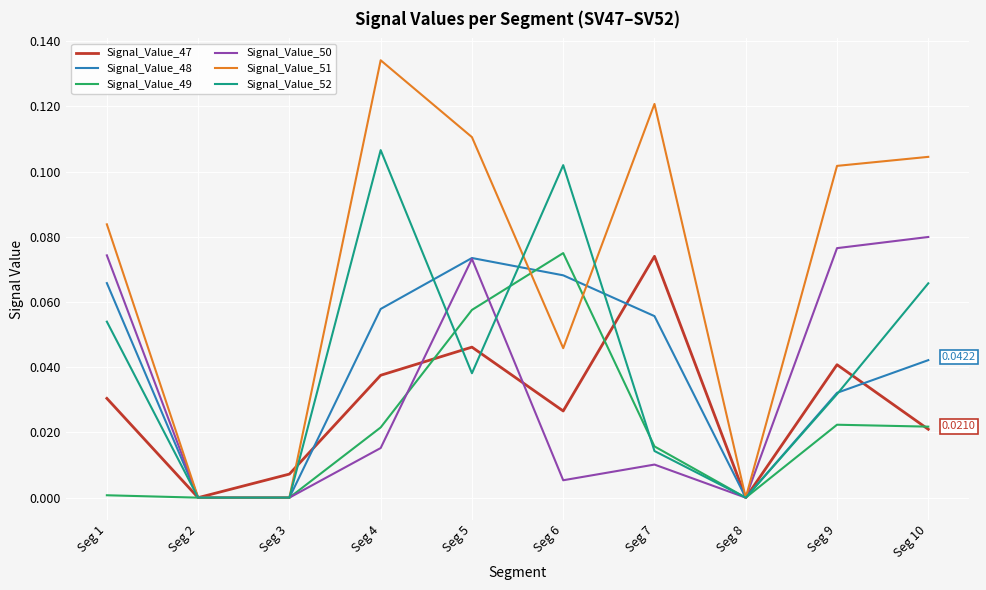

At which category is the sum across all series the highest?

Seg 5